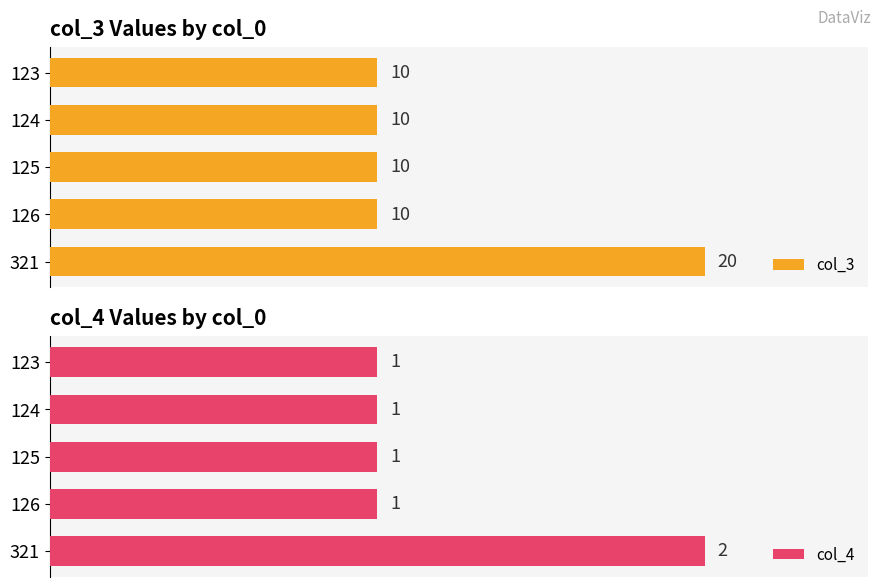

Count the col_3 values in the range 10 to 11.

4